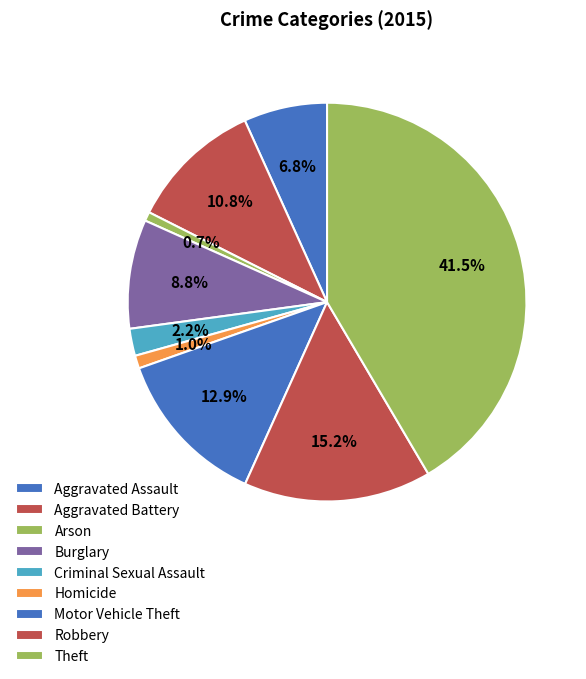

What portion of the pie excludes Aggravated Battery?

89.2%